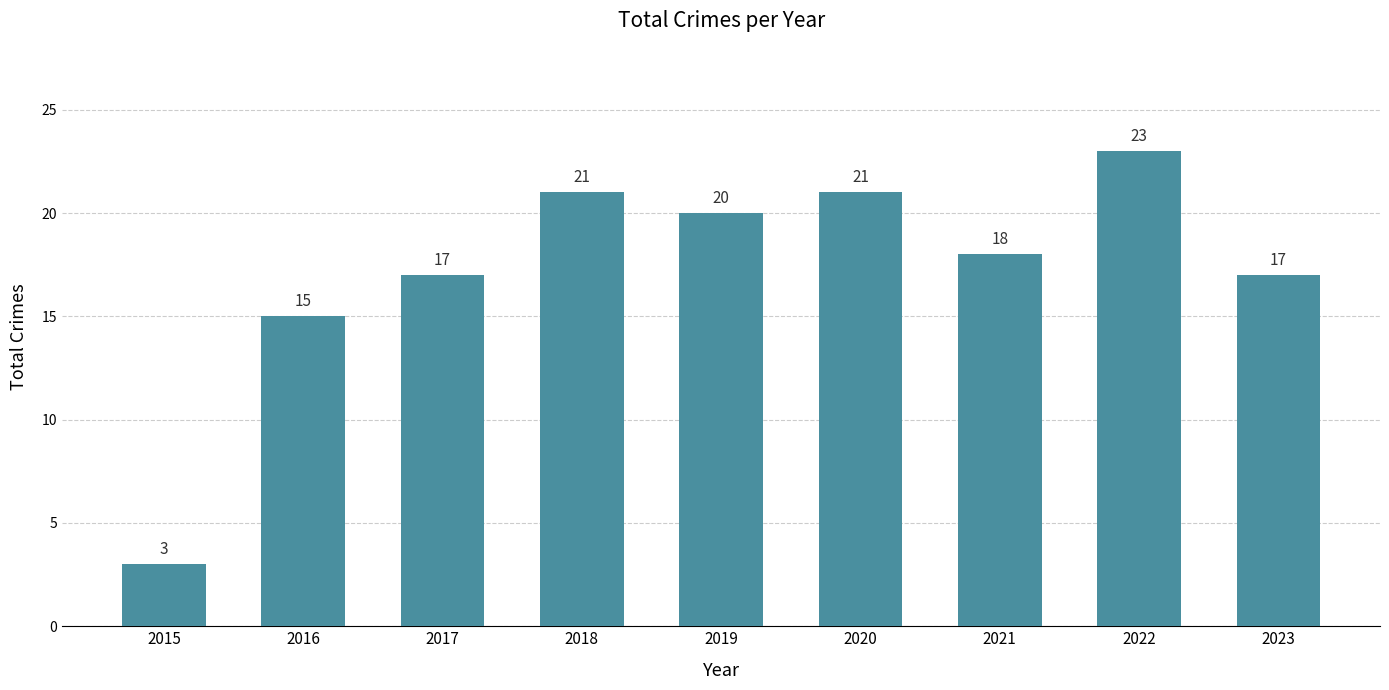

Is it true that the value at 2017 is 5?

False